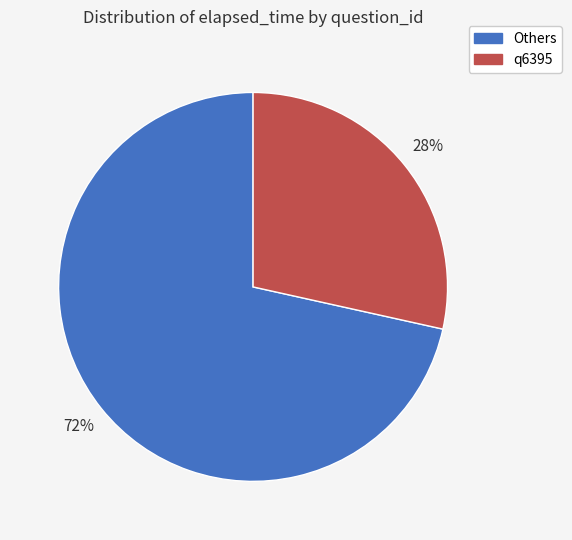

To the nearest percent, what is the average slice percentage?

50%